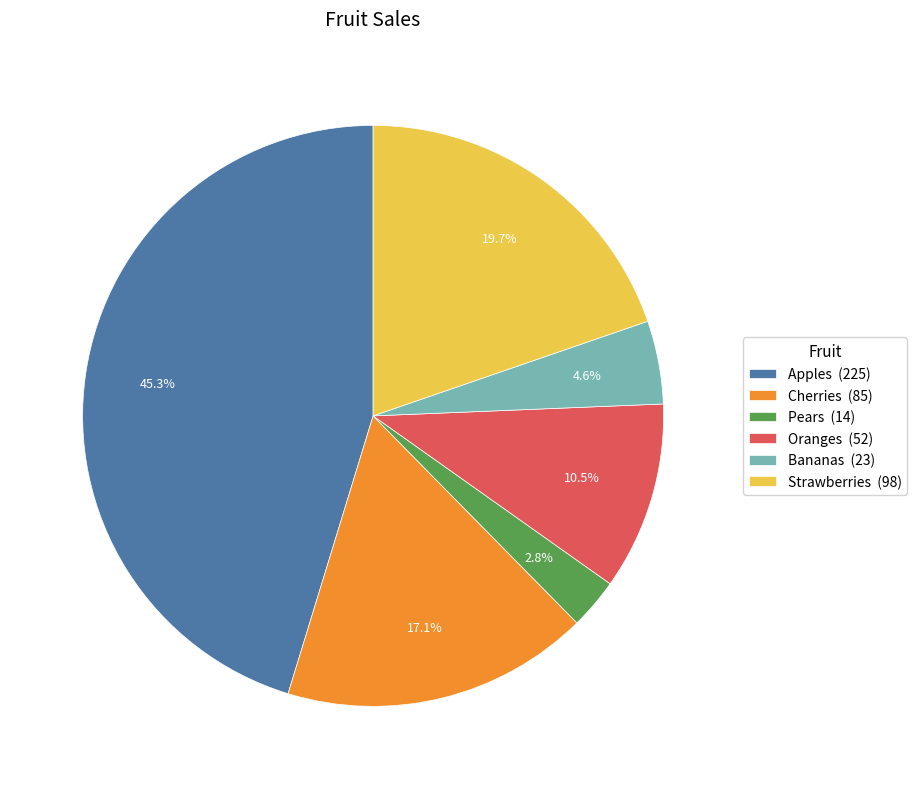

Which has a higher value, Pears (14) or Apples (225)?

Apples (225)